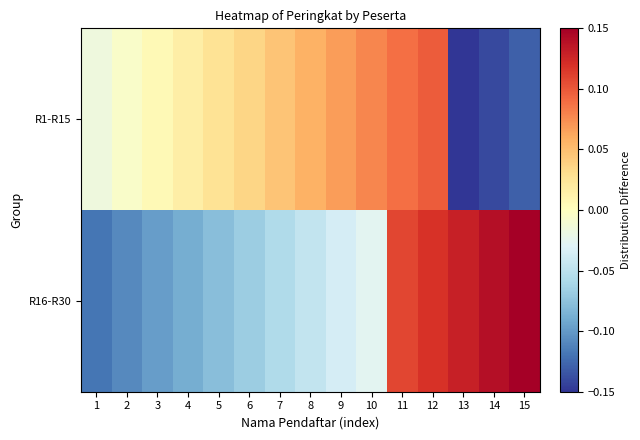

Which category has the lowest value across all series?

13